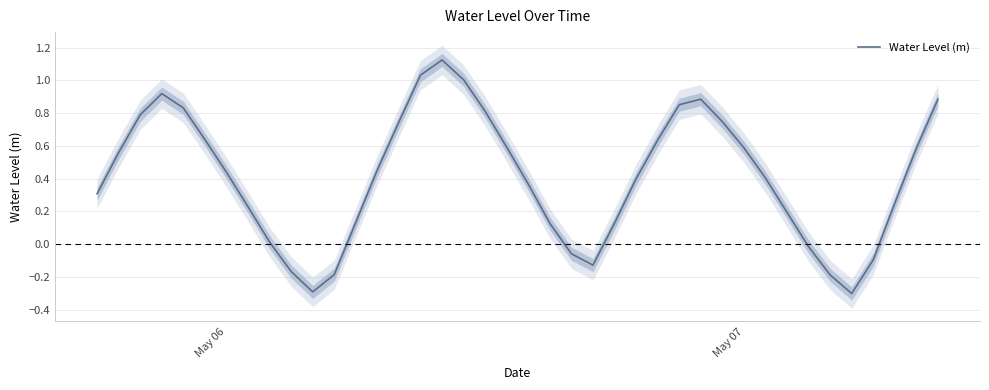

Reading left to right, list all the values displayed in this chart.

0.3	0.6	0.8	0.9	0.8	0.6	0.4	0.2	0.0	-0.2	-0.3	-0.2	0.1	0.5	0.7	1.0	1.1	1.0	0.8	0.6	0.4	0.1	-0.1	-0.1	0.1	0.4	0.6	0.9	0.9	0.7	0.6	0.4	0.2	-0.0	-0.2	-0.3	-0.1	0.3	0.6	0.9